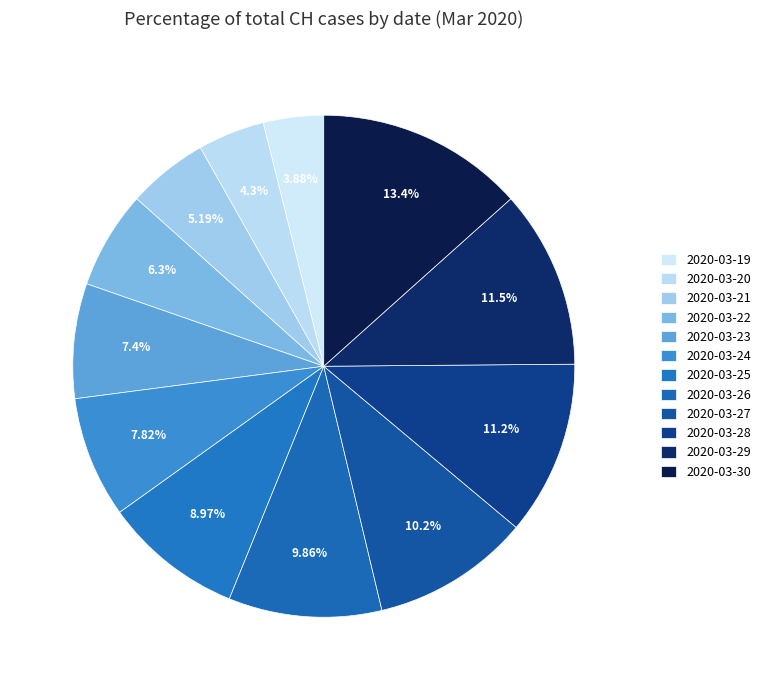

What is the smallest slice in the pie chart?

2020-03-19